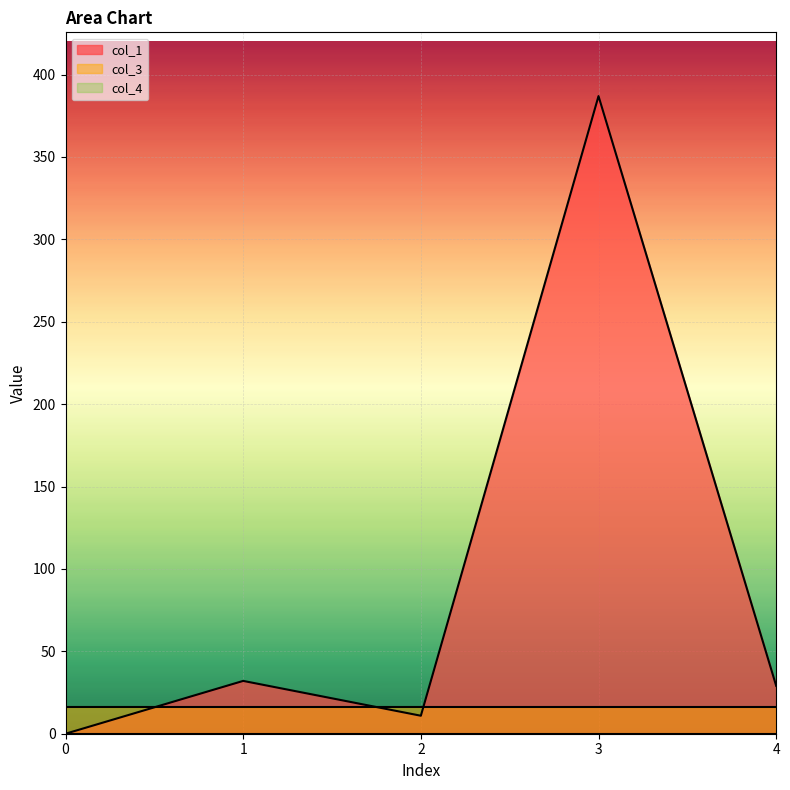

Rank the series by their average value, from lowest to highest.

col_4, col_3, col_1